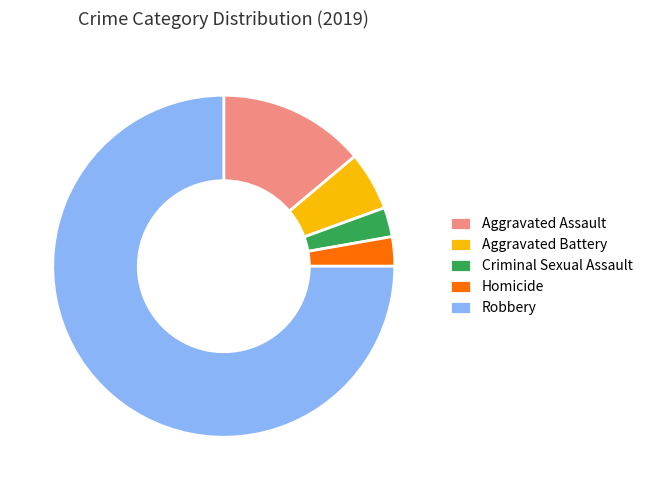

Is it true that Aggravated Assault is 14% of the pie?

True